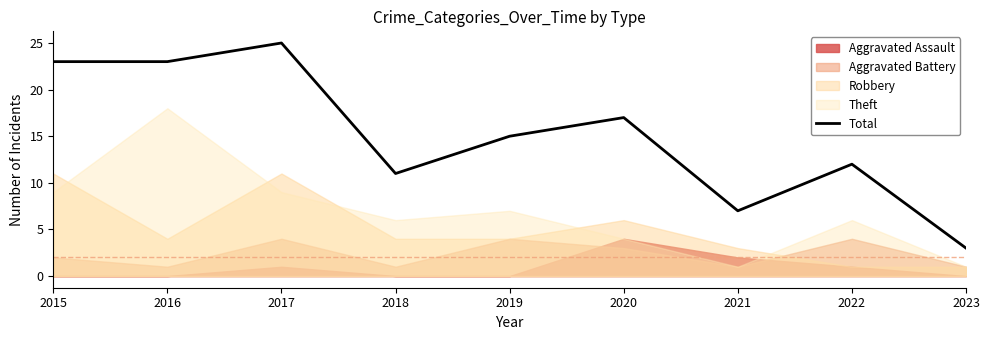

Is it true that the value at 2023 is 3?

True